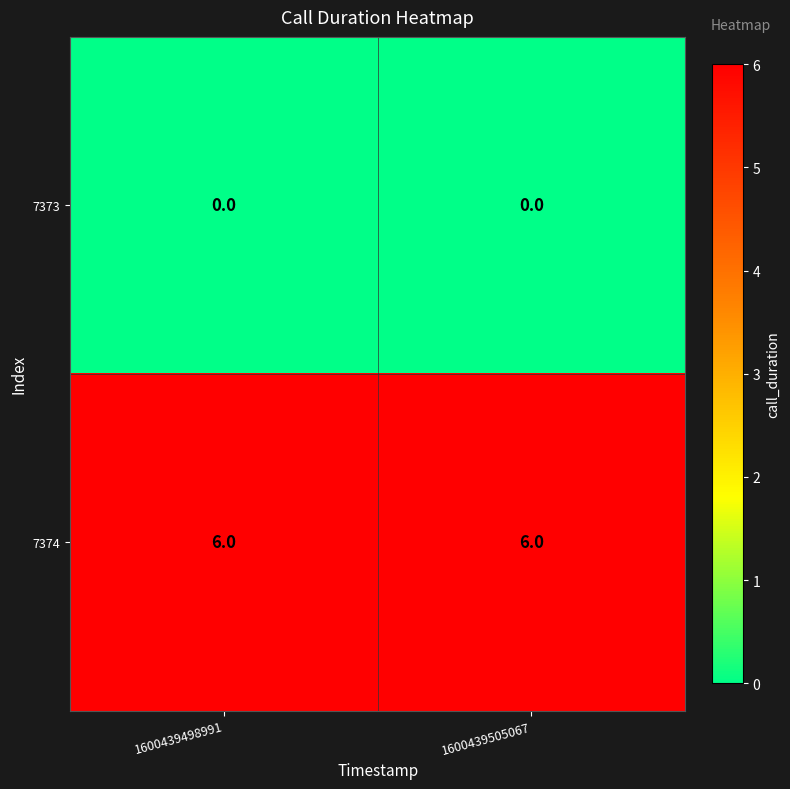

Reading left to right, transcribe all the data shown in this chart.

7373: 1600439498991=0	1600439505067=0
7374: 1600439498991=6	1600439505067=6